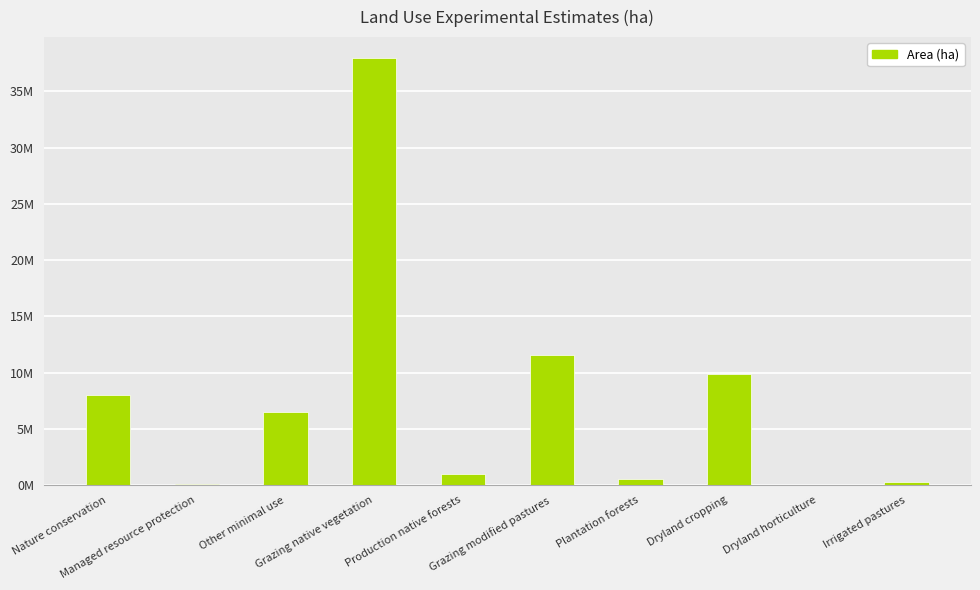

The chart shows a value of 6460894 at Other minimal use. True or false?

True